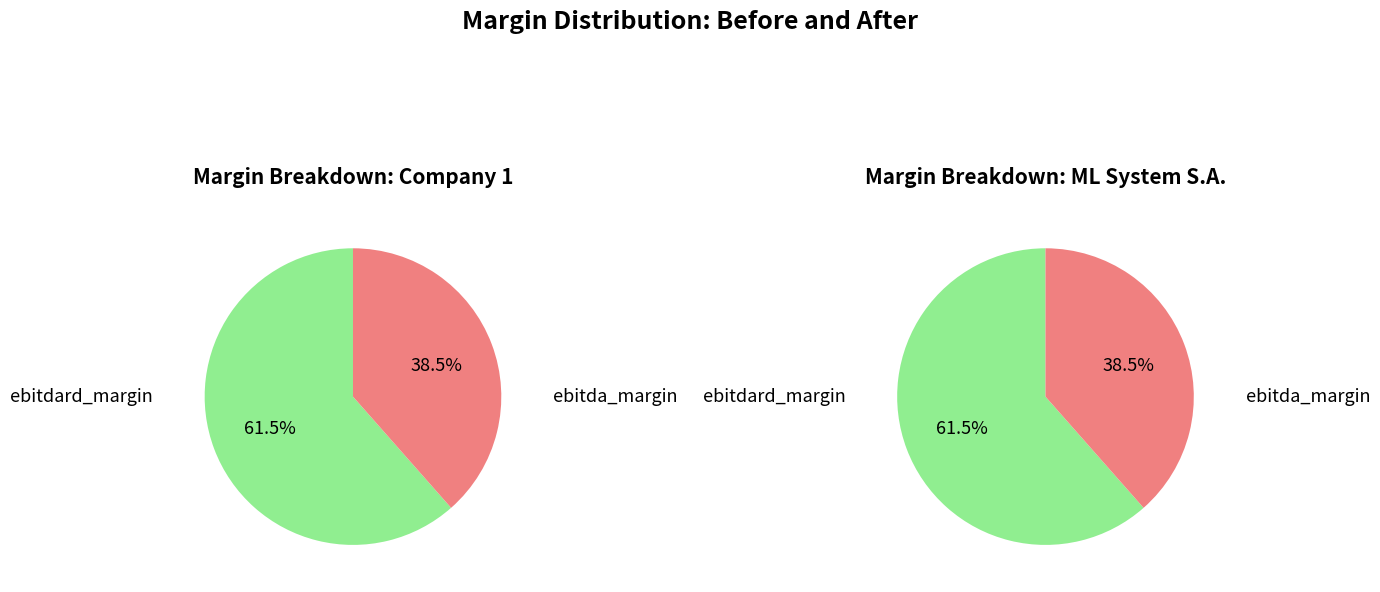

To the nearest percent, what is the average slice percentage?

50%